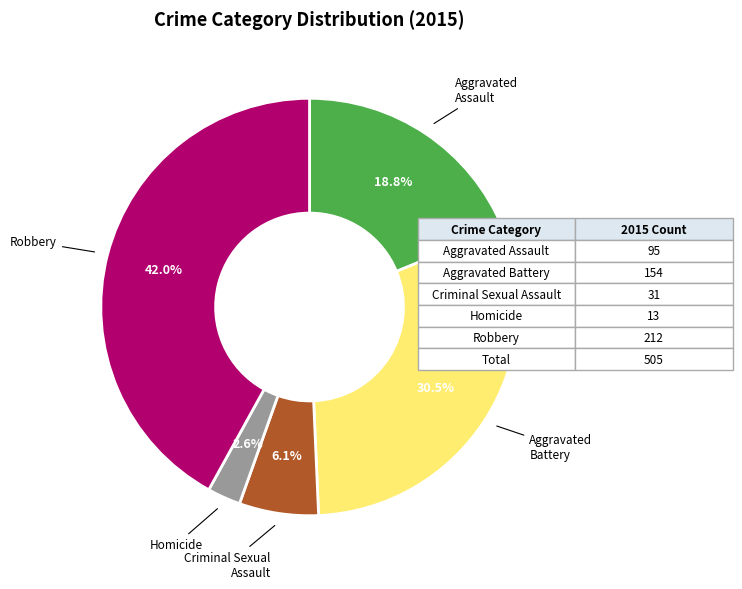

Is the sum of Aggravated Assault and Aggravated Battery greater than half?

No